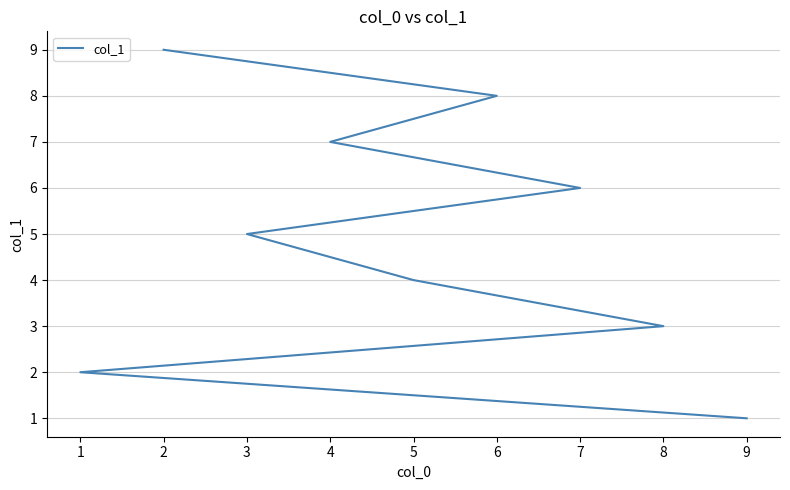

What is the value of the 6th point from the left?

6